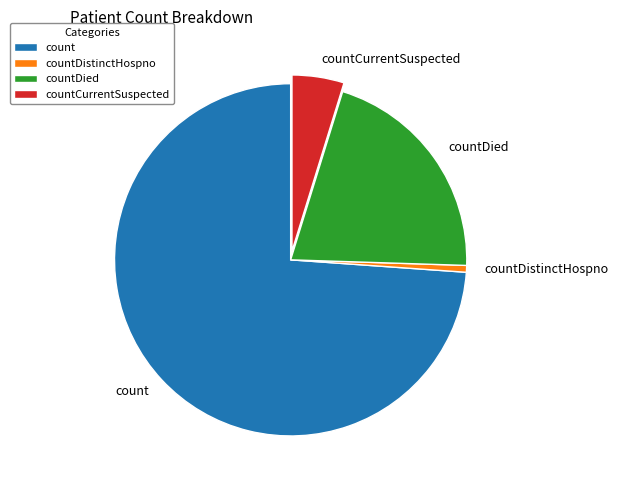

Which has a higher value, countDistinctHospno or count?

count